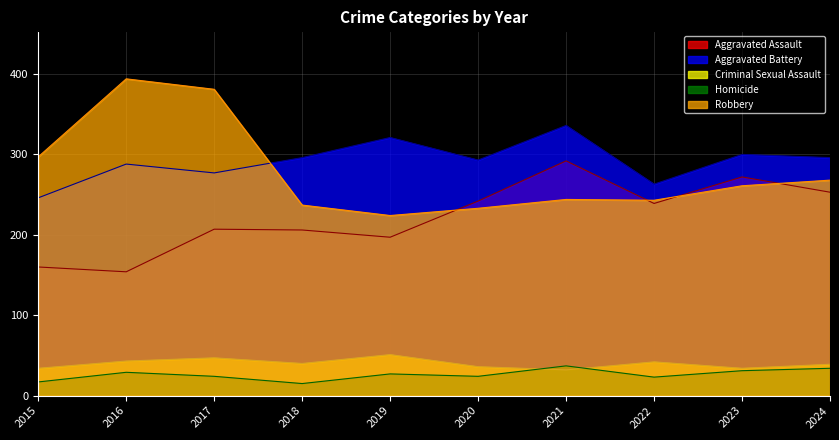

In Aggravated Battery, how many points are higher than both neighbors (excluding endpoints)?

4